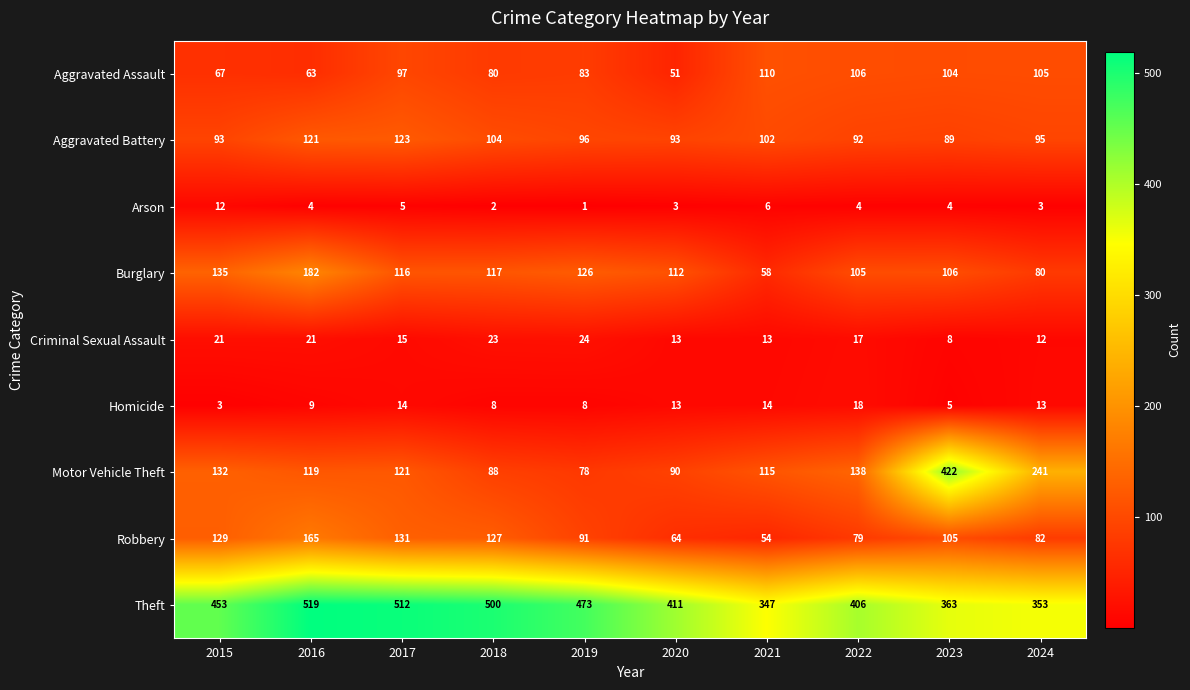

How many data points does each series have?

10